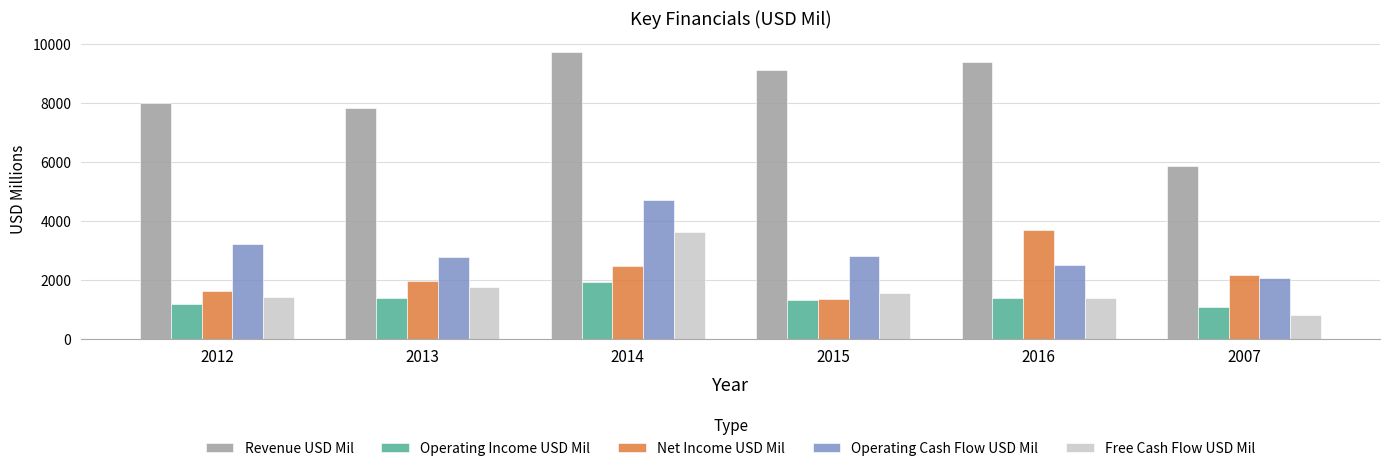

What is the difference between the highest and lowest values at 2016?

7999